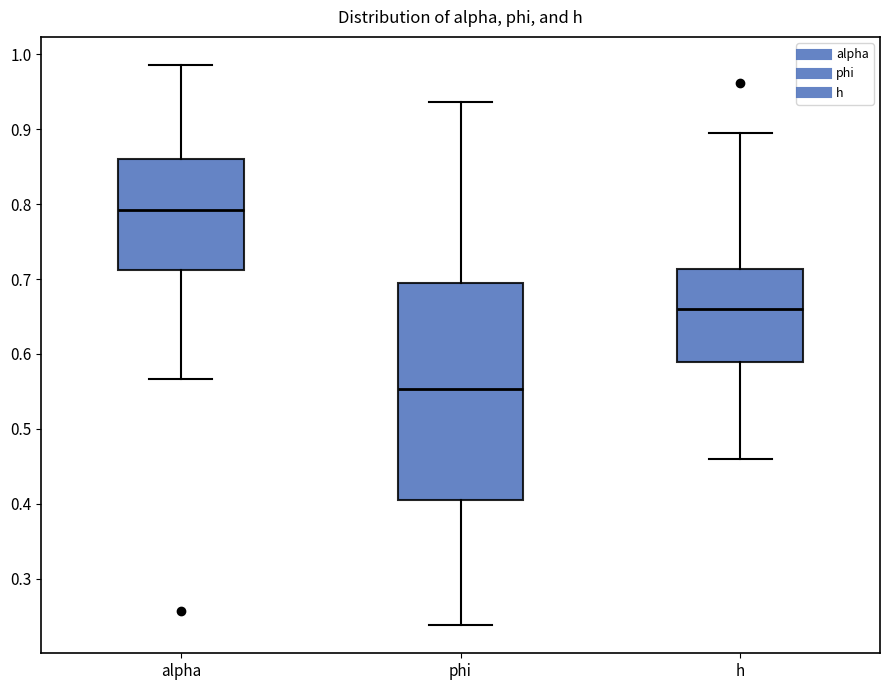

Reading left to right, read every box against the y-axis: the position of its median line, the range the box covers, and the ends of its whiskers. The values are not printed on the chart, so give them approximately, as read against the axis.

alpha: median 0.79, box 0.71 to 0.86, whiskers 0.57 to 0.99
phi: median 0.55, box 0.41 to 0.69, whiskers 0.24 to 0.94
h: median 0.66, box 0.59 to 0.71, whiskers 0.46 to 0.90